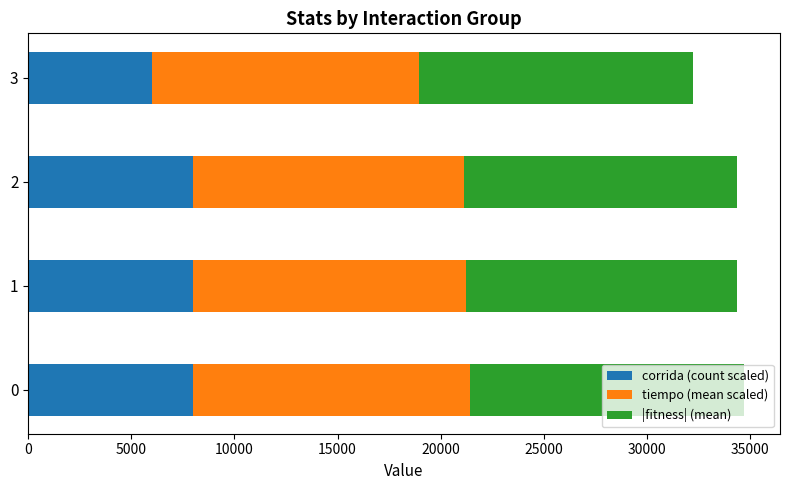

The value of corrida (count scaled) at 3 is 6000.0. True or false?

True